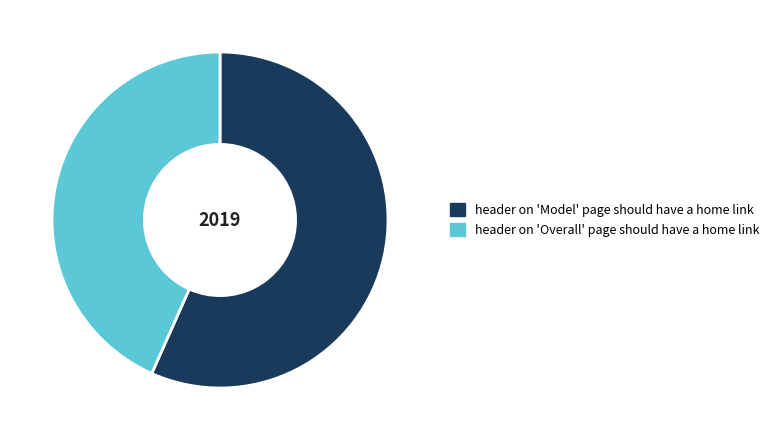

What is the smallest slice in the pie chart?

header on 'Overall' page should have a home link